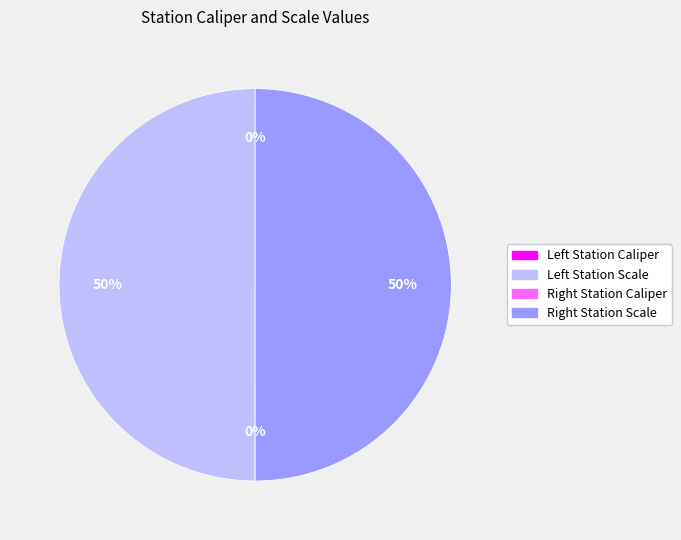

To the nearest percent, what is the average slice percentage?

25%